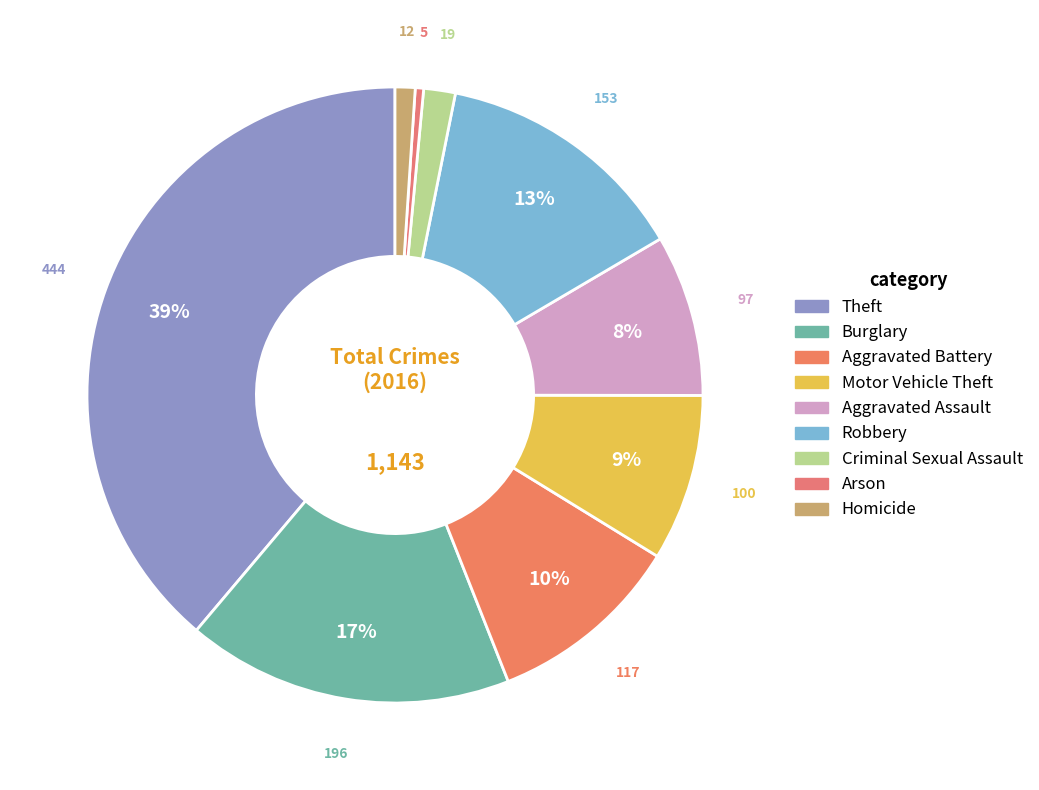

How many slices are in this pie chart?

9